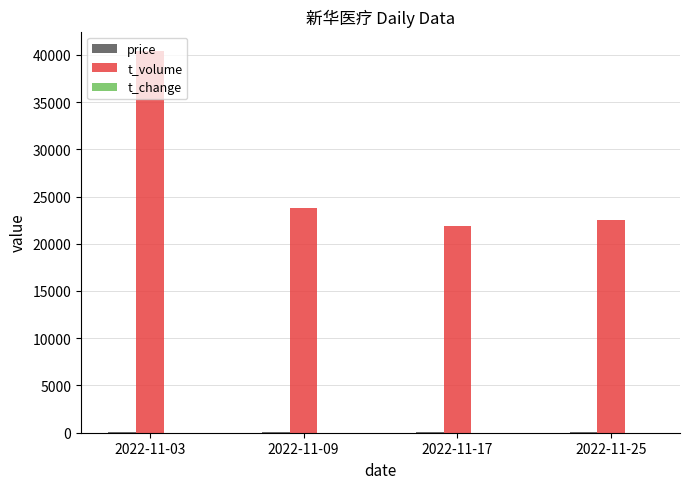

Between 2022-11-03 and 2022-11-09, which series saw the biggest shift?

t_volume